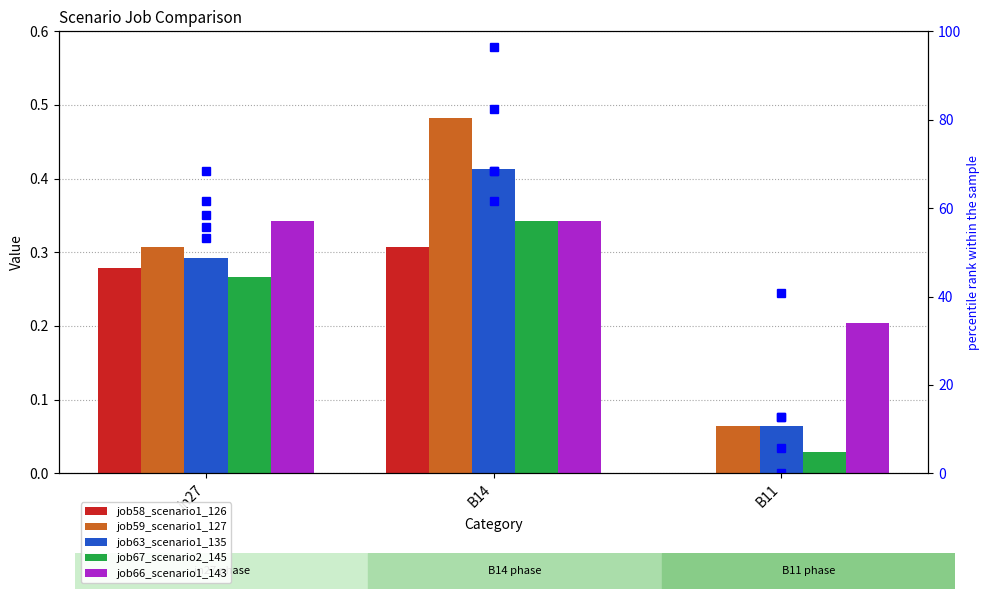

Count the number of categories in the chart.

3